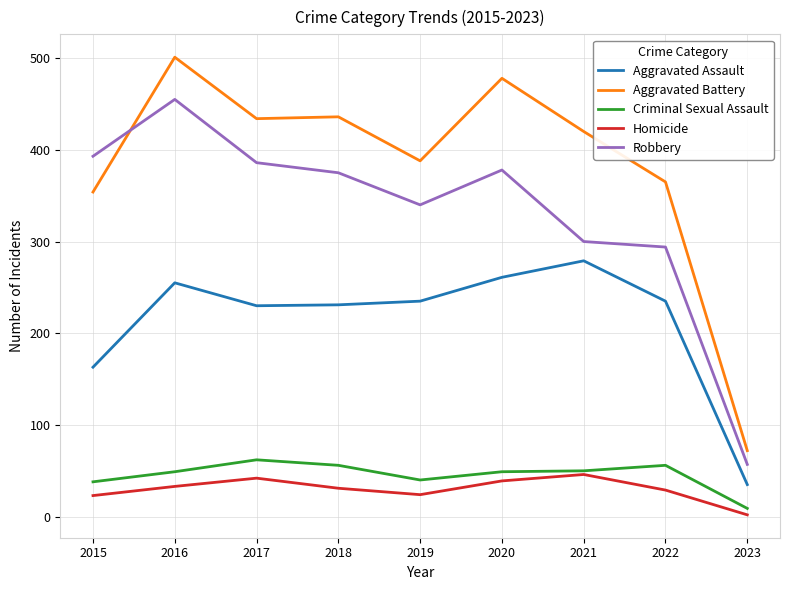

True or false: Homicide and Aggravated Assault cross at least once.

False